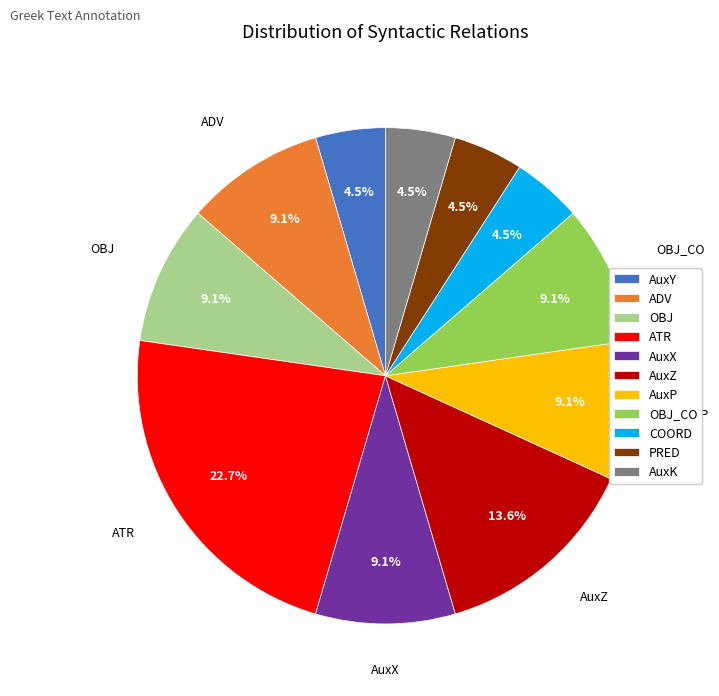

Does any single category account for the majority?

No